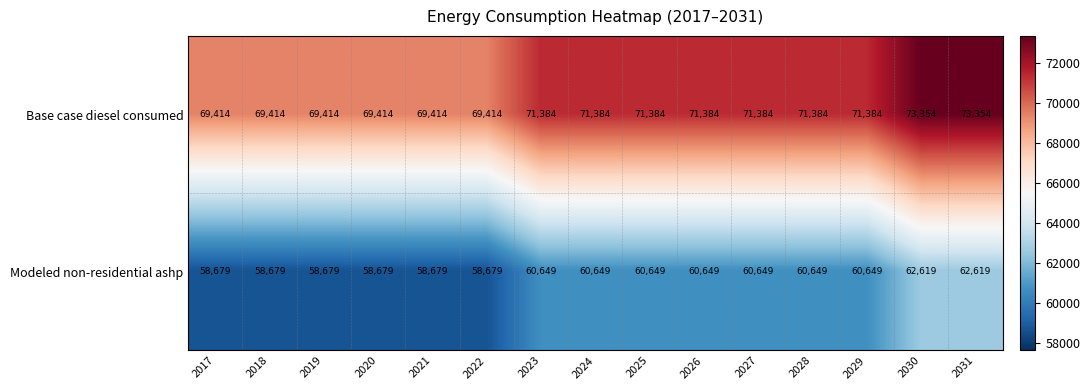

How many Base case diesel consumed values are between 69414 and 71384?

13